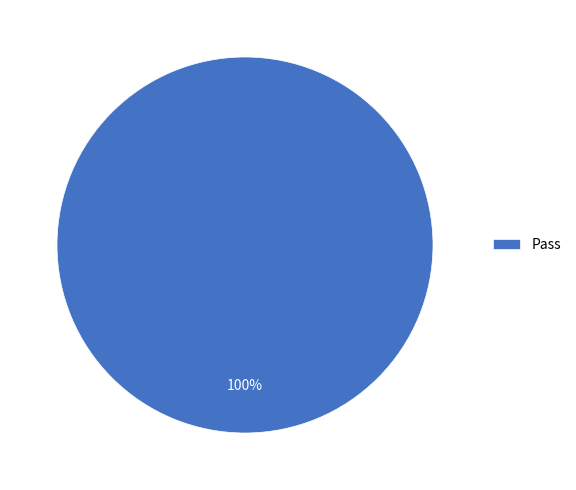

Is there any slice that represents more than half of the pie?

Yes